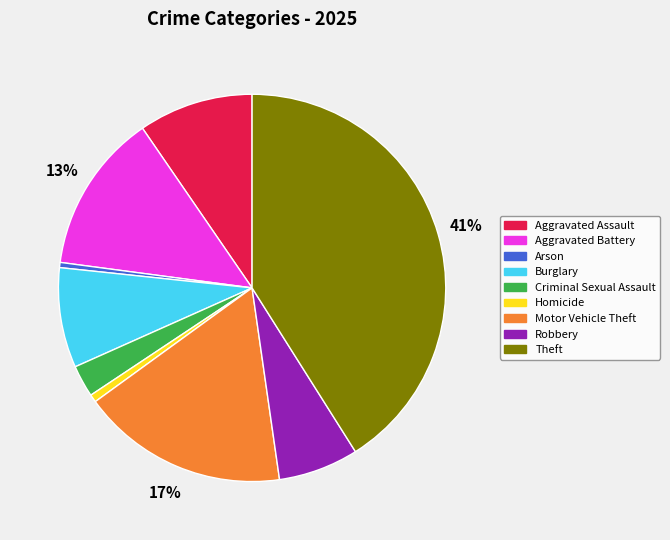

To the nearest percent, what is the difference between the Theft and Arson slice percentages?

41%